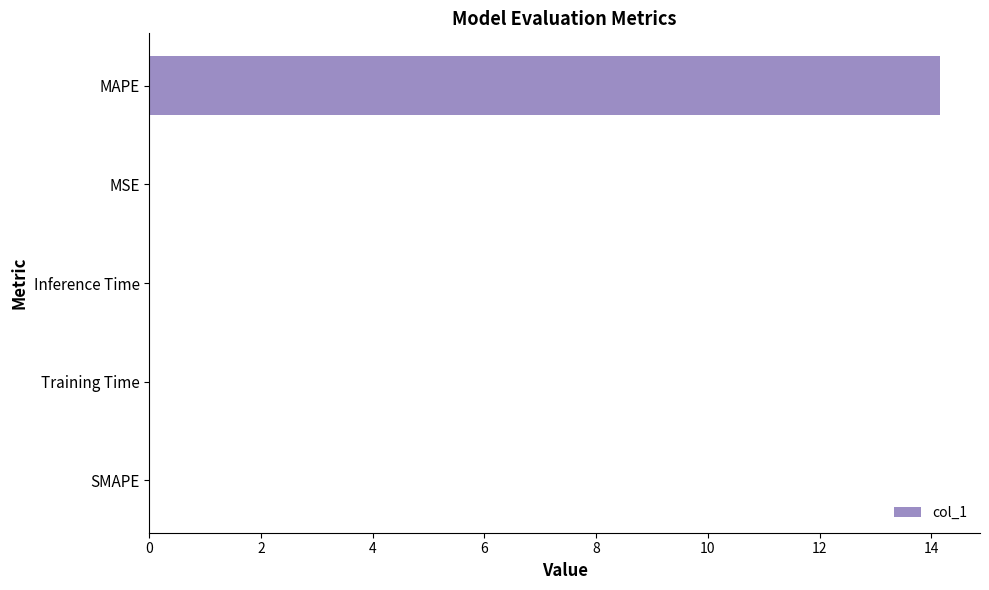

True or false: the data shows 0.0 at Inference Time.

True